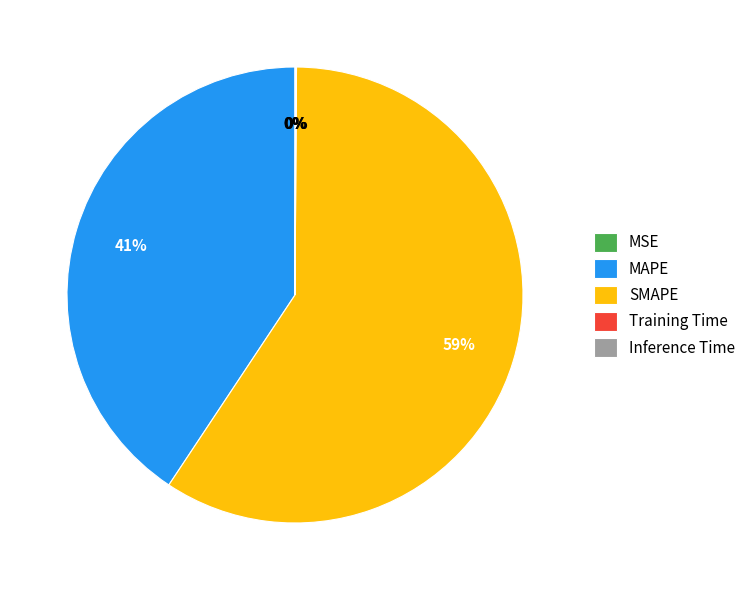

What is the largest slice in the pie chart?

SMAPE